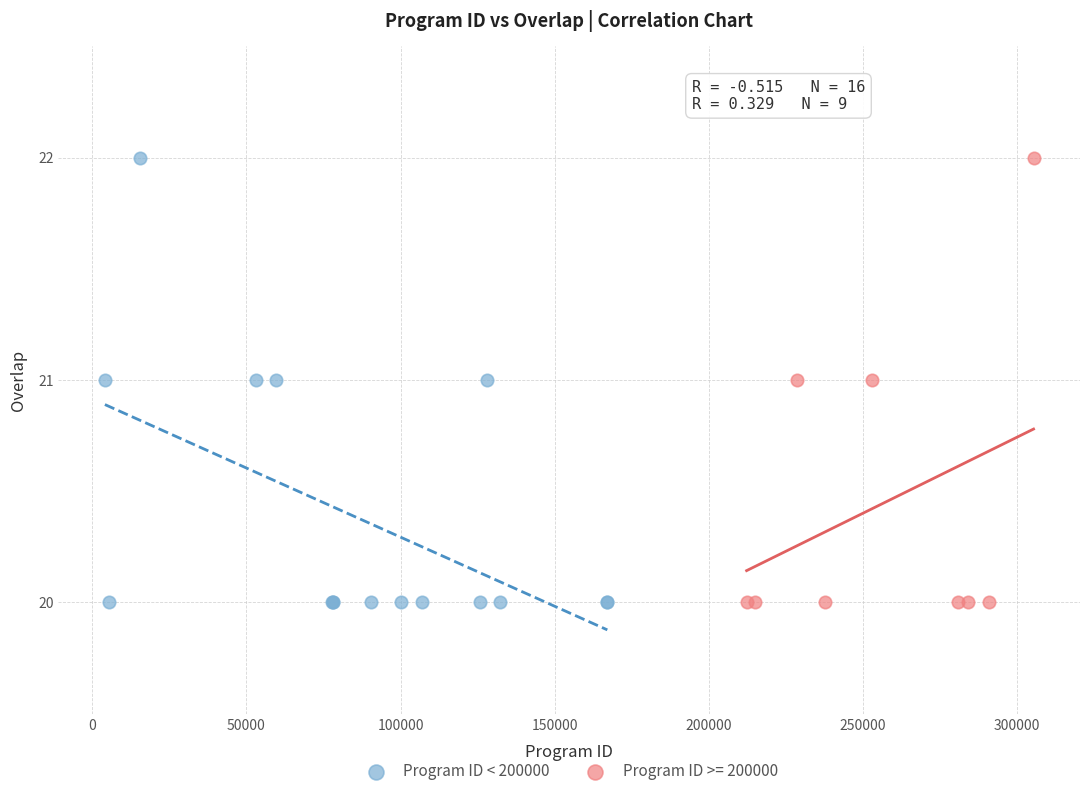

What are all the series names shown in the legend?

Program ID < 200000, Program ID >= 200000